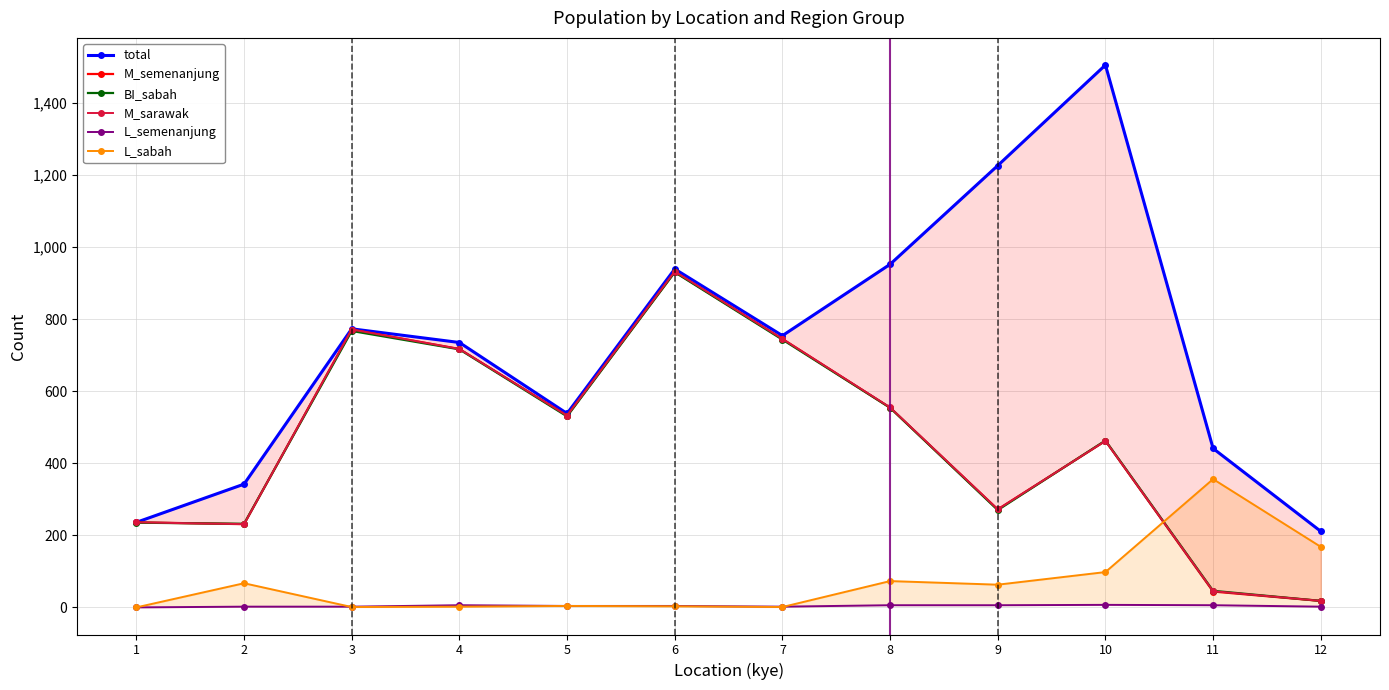

Reading left to right, what are all the values shown in this chart?

total: 236	342	773	735	538	939	754	952	1226	1505	441	211
M_semenanjung: 236	231	771	717	532	931	745	554	272	462	44	18
BI_sabah: 235	232	767	716	530	930	743	554	270	463	46	18
M_sarawak: 236	231	771	717	532	932	745	555	272	462	45	18
L_semenanjung: 0	2	2	6	4	4	2	6	6	7	6	2
L_sabah: 0	67	1	2	4	3	1	73	63	98	356	168